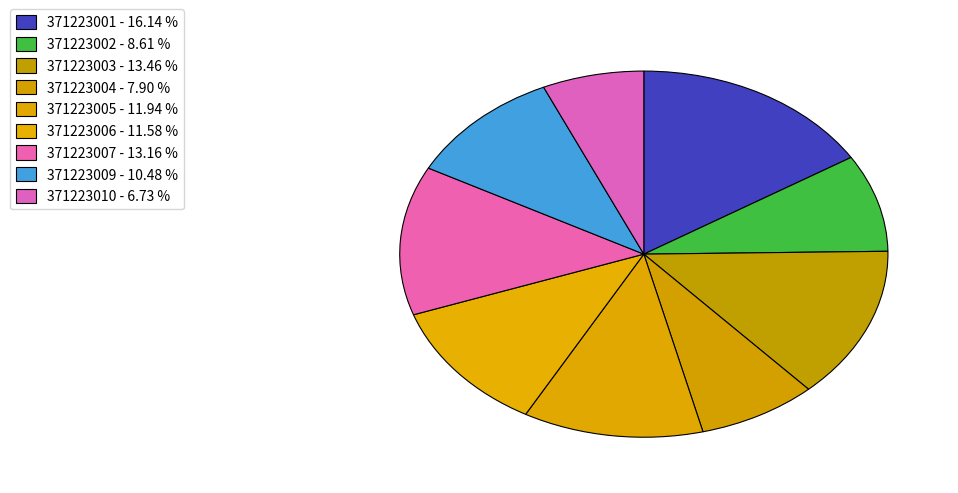

Count the number of slices in the pie.

9